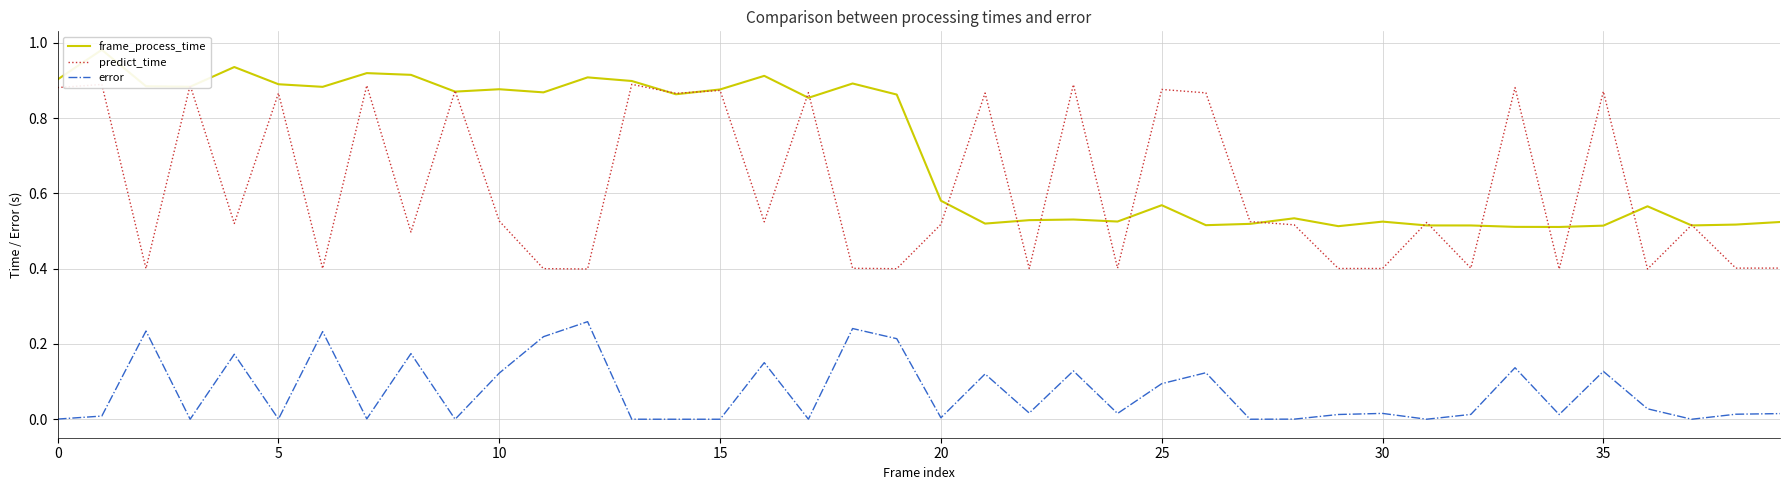

How many distinct data groups are displayed?

3